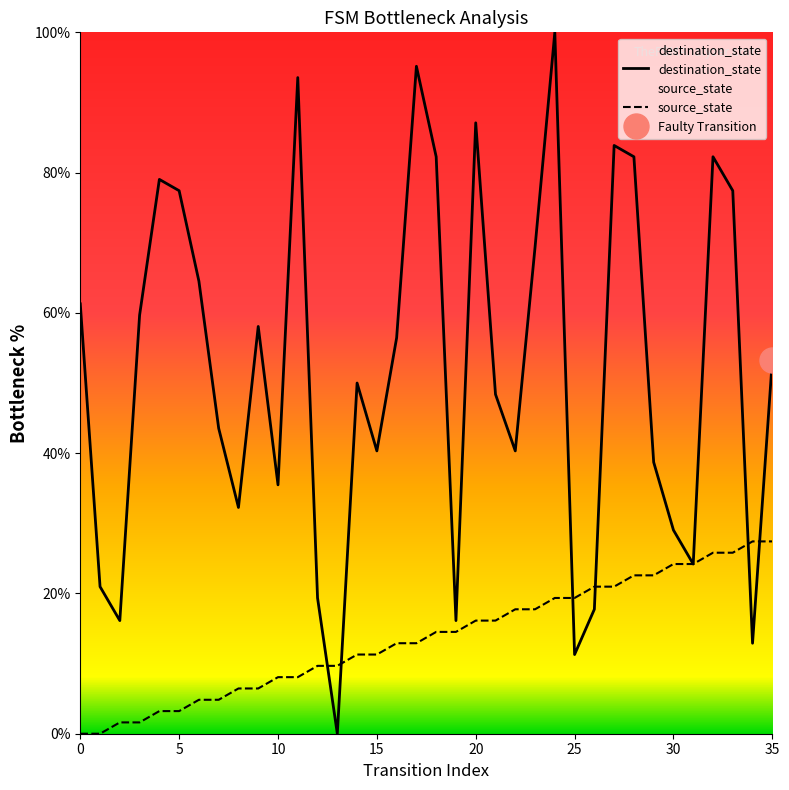

Between 0 and 30, which series saw the biggest shift?

destination_state